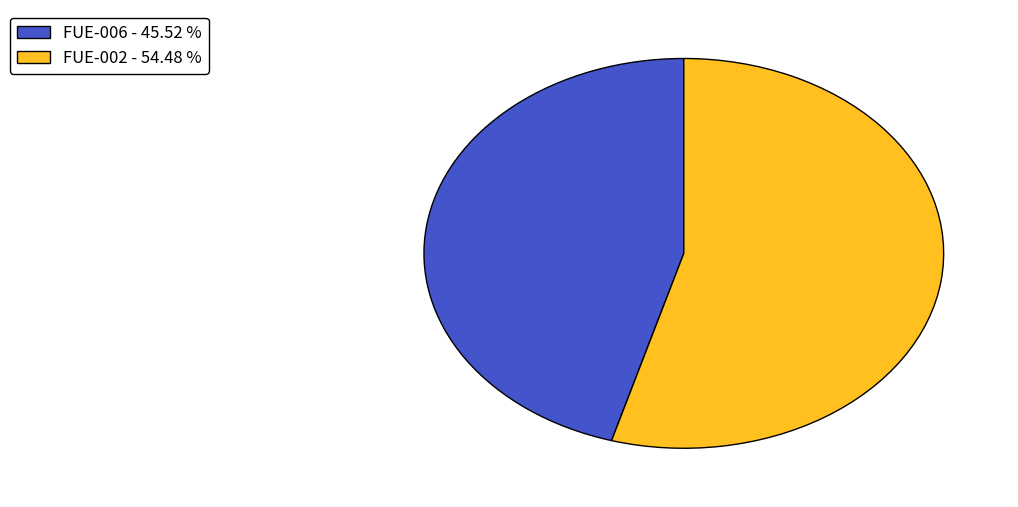

The FUE-006 slice represents 46% of the pie. True or false?

True